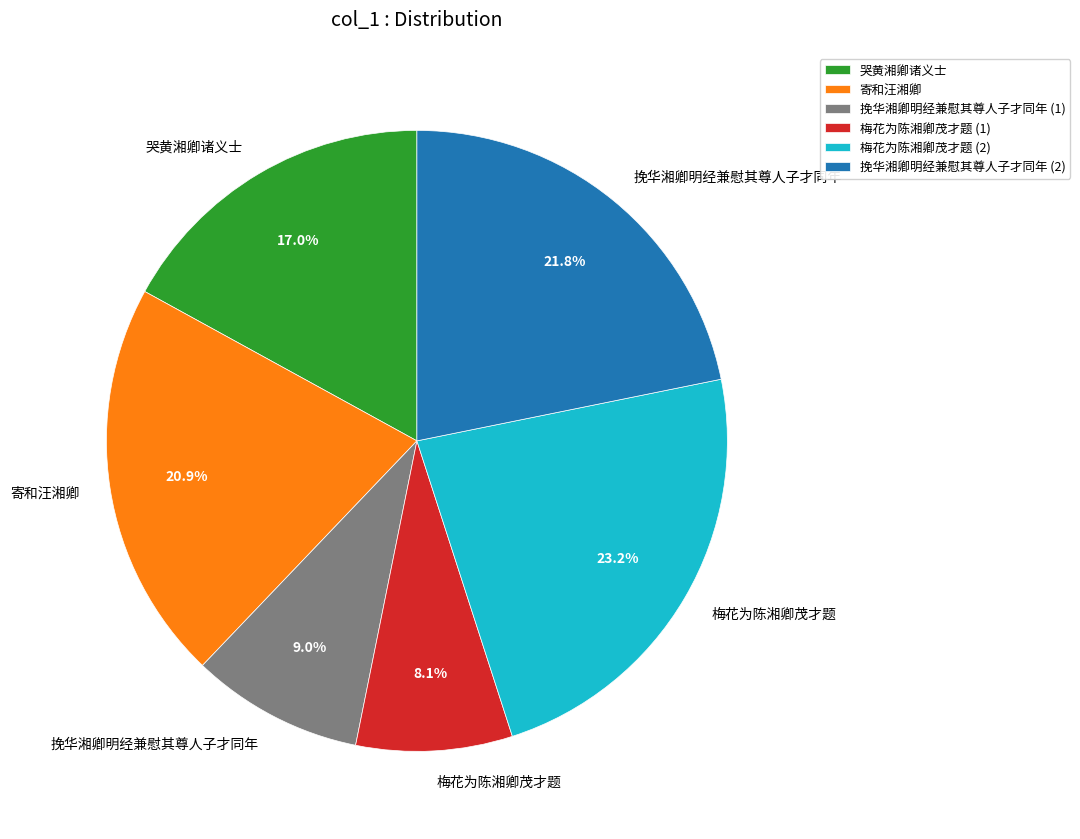

To the nearest percent, what is the difference between the largest and smallest slice percentages?

15%